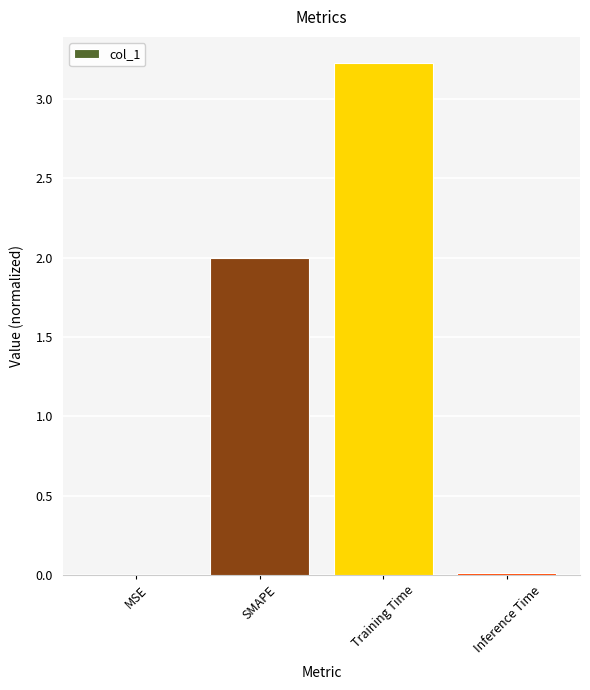

Which category has the highest value across all series?

Training Time